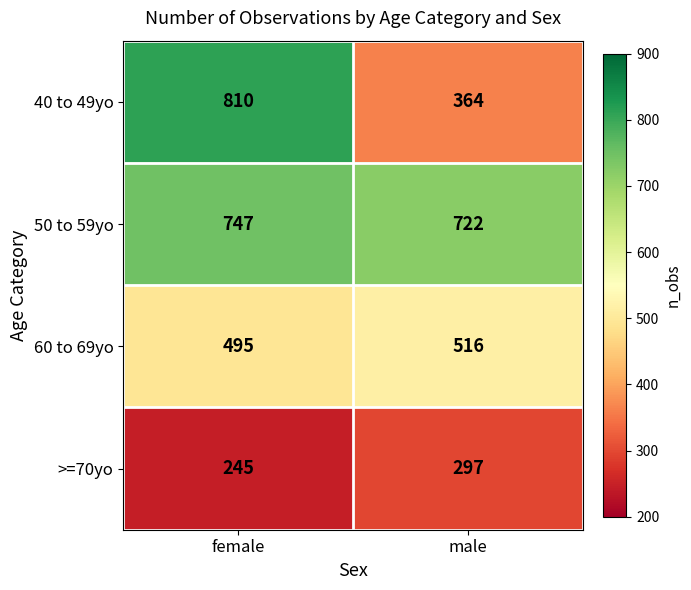

How many distinct data groups are displayed?

4